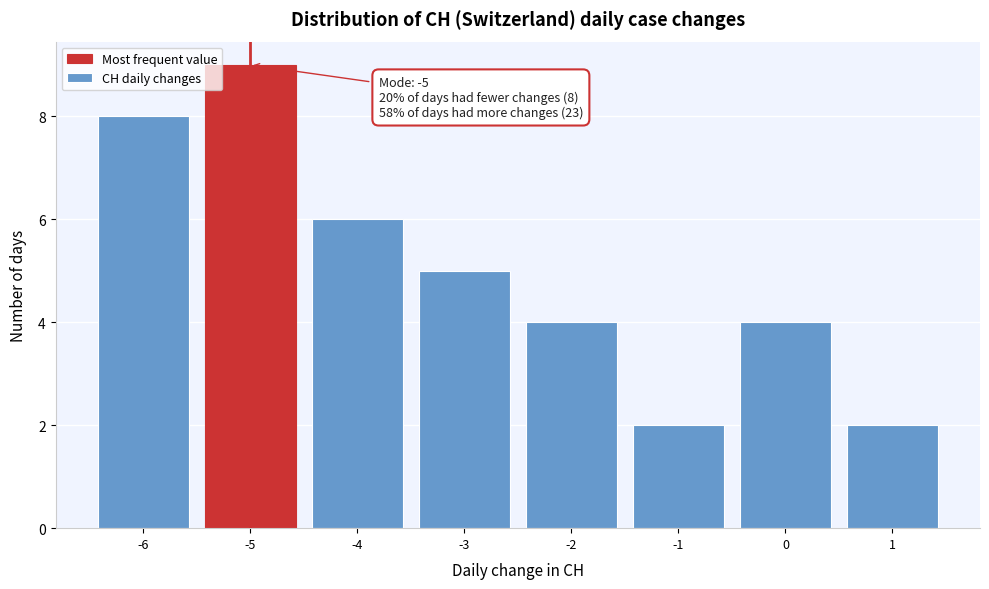

Which range on the x-axis has the tallest bar?

-5.5 to -4.5